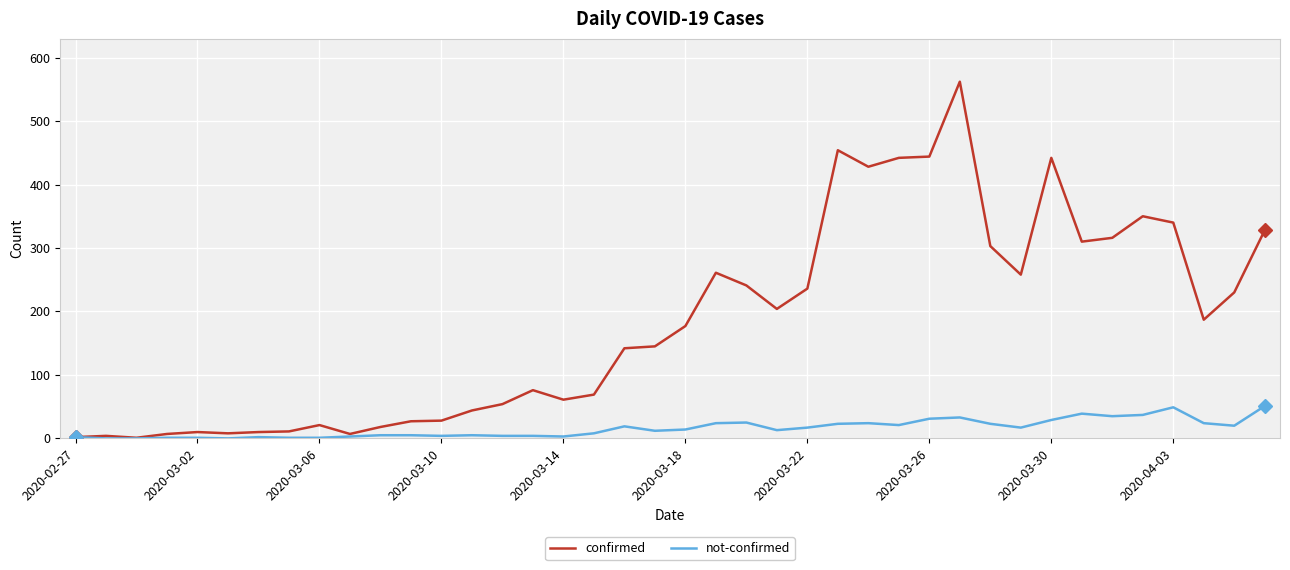

How many lines are shown in the chart?

2